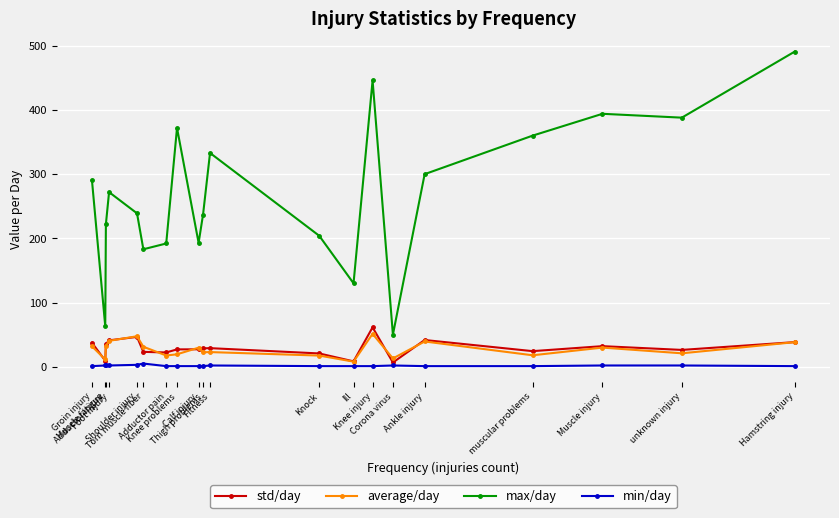

Rank the series at Knock from highest to lowest value.

max/day, std/day, average/day, min/day